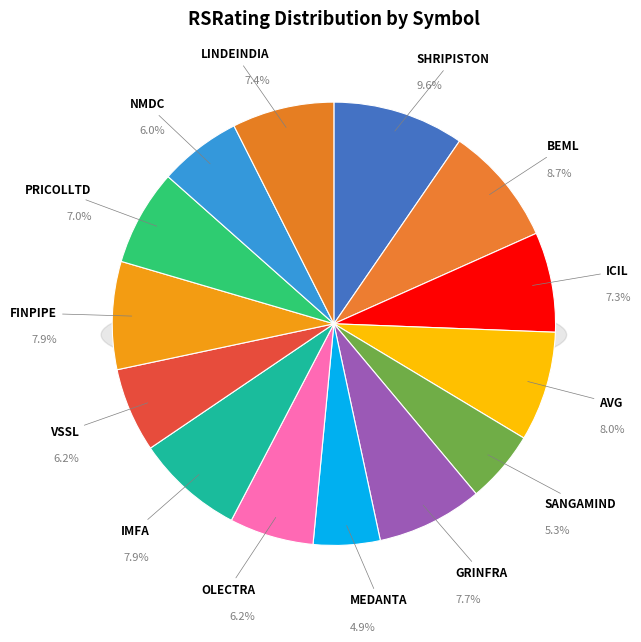

To the nearest percent, what is the difference between the MEDANTA and AVG slice percentages?

3%